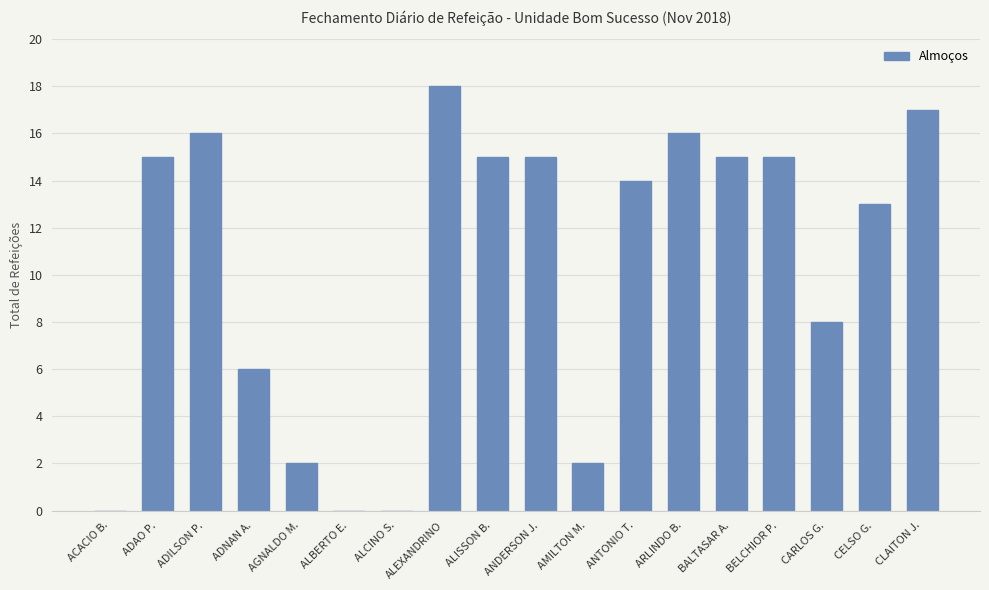

Between AGNALDO M. and ANDERSON J., which is larger?

ANDERSON J.